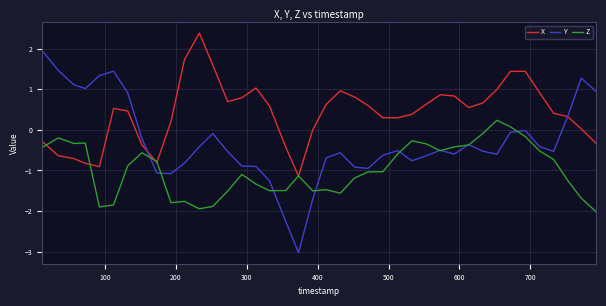

What is the maximum value for X?

2.4